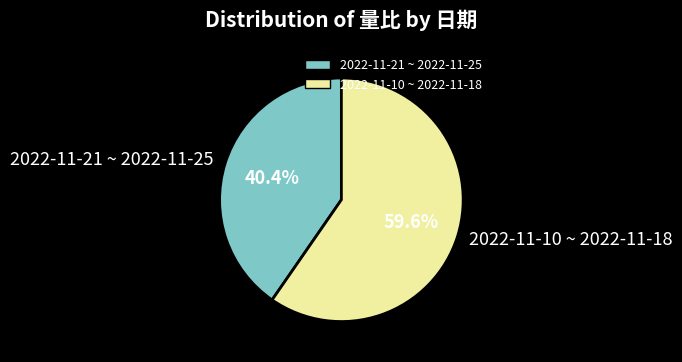

Count the number of slices in the pie.

2